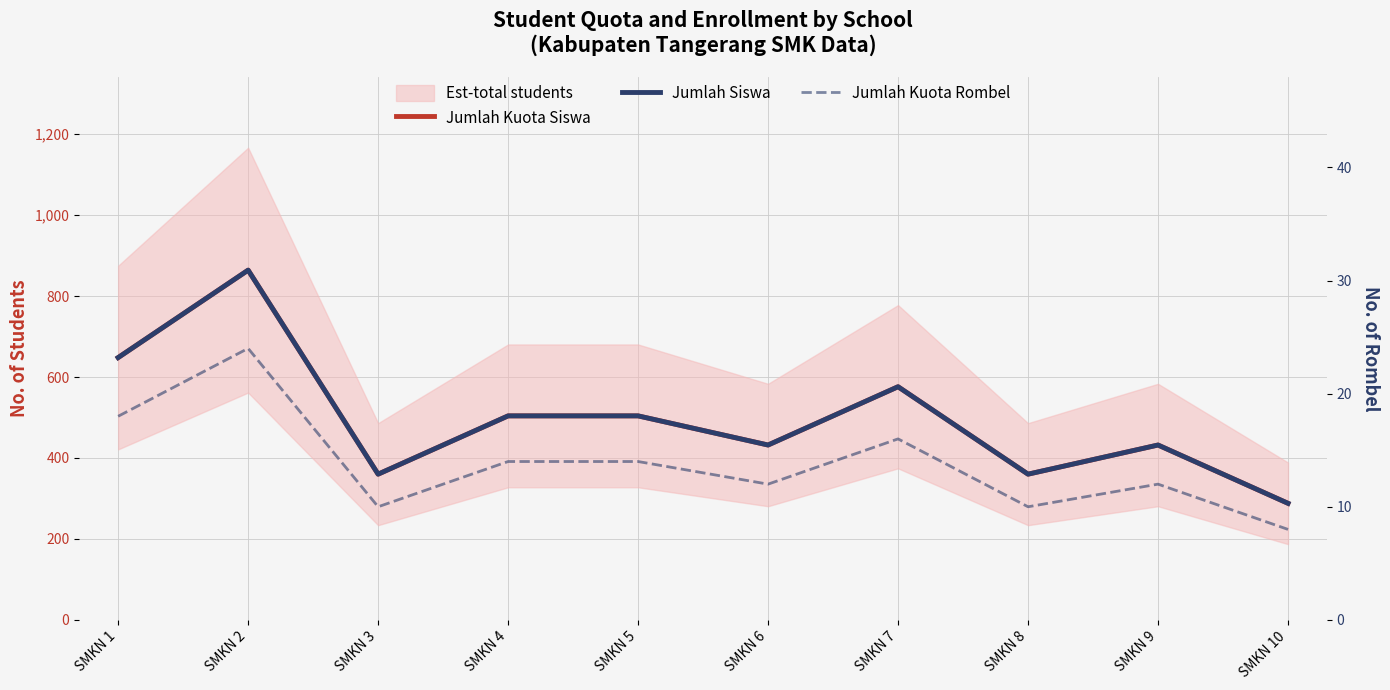

What is the approximate value of Jumlah Kuota Rombel at SMKN 4?

14